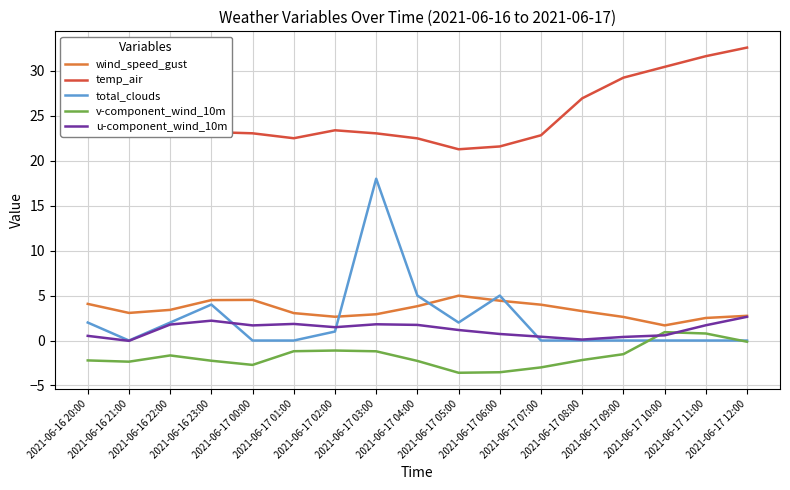

What is the sum of the v-component_wind_10m values at 2021-06-17 02:00 and 2021-06-17 08:00?

-3.3